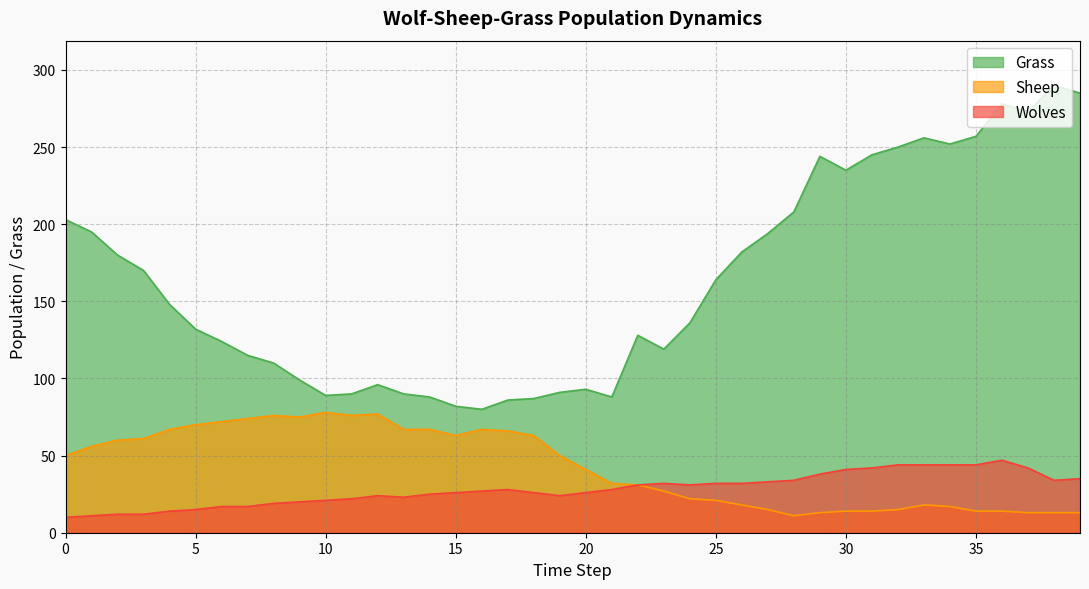

At how many categories does at least one series exceed 264?

4